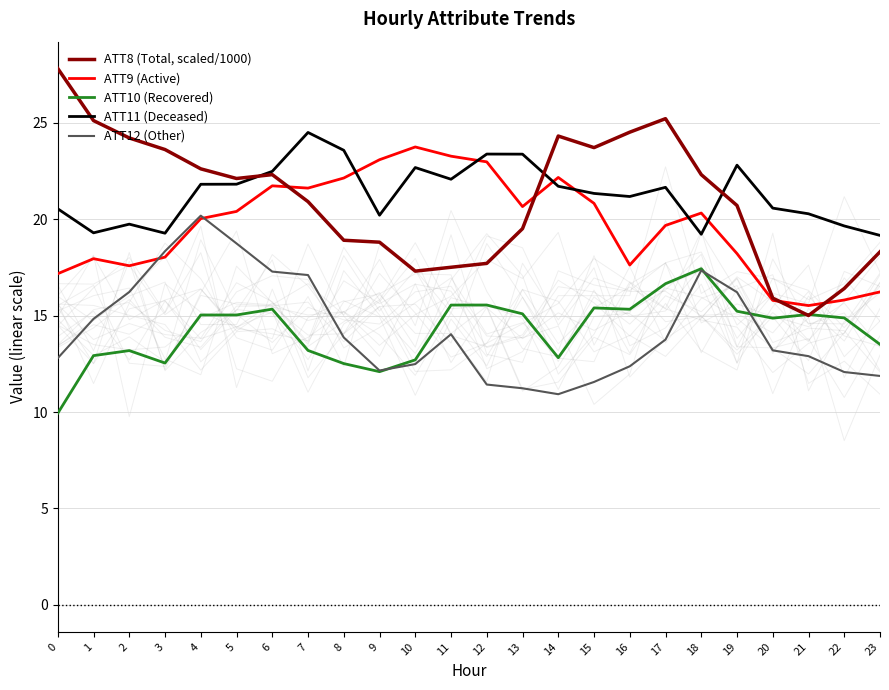

Count the number of data series in this chart.

5